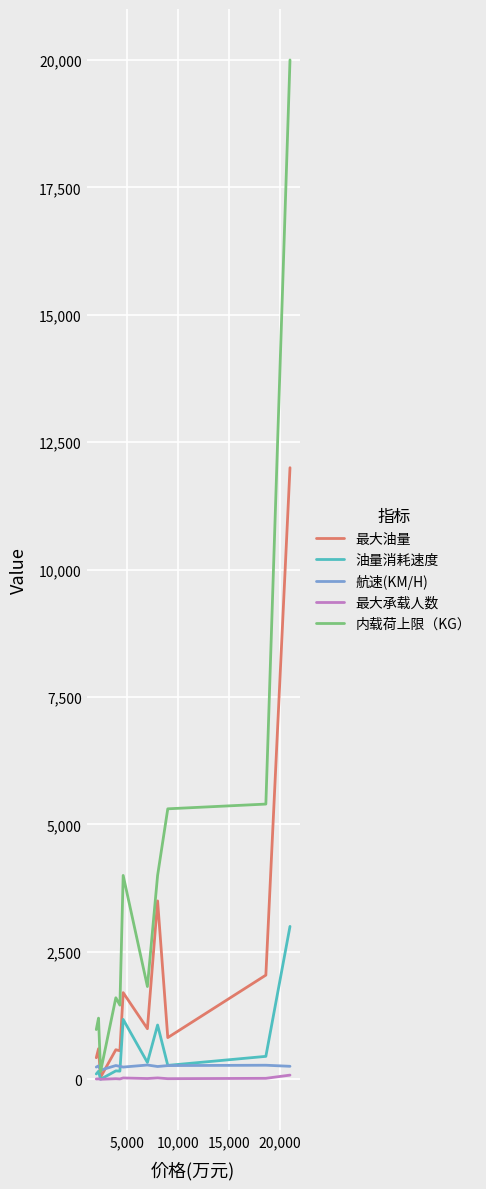

Is the value of 航速(KM/H) at 15,000 greater than the value of 最大油量 at 6?

No